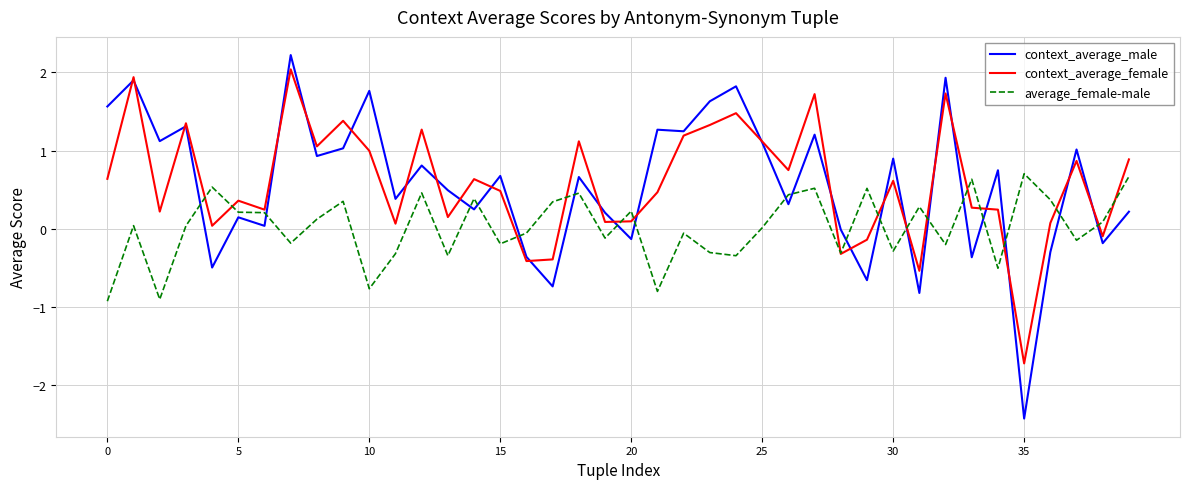

What is the highest value of the context_average_male series?

2.2